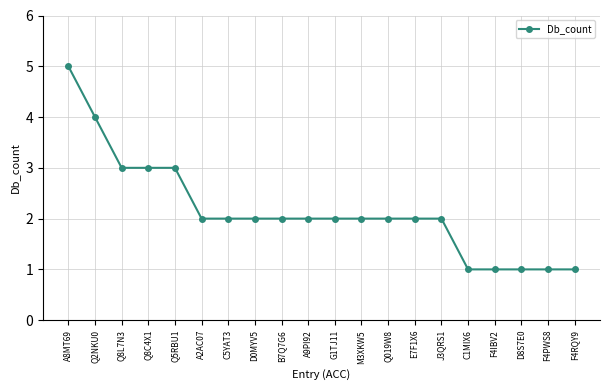

The value at Q2NKU0 is 1. True or false?

False